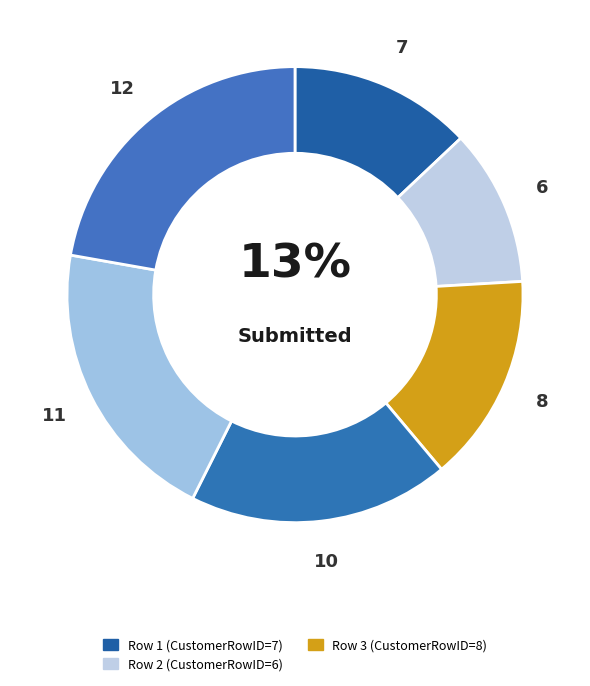

How many slices are in this pie chart?

6